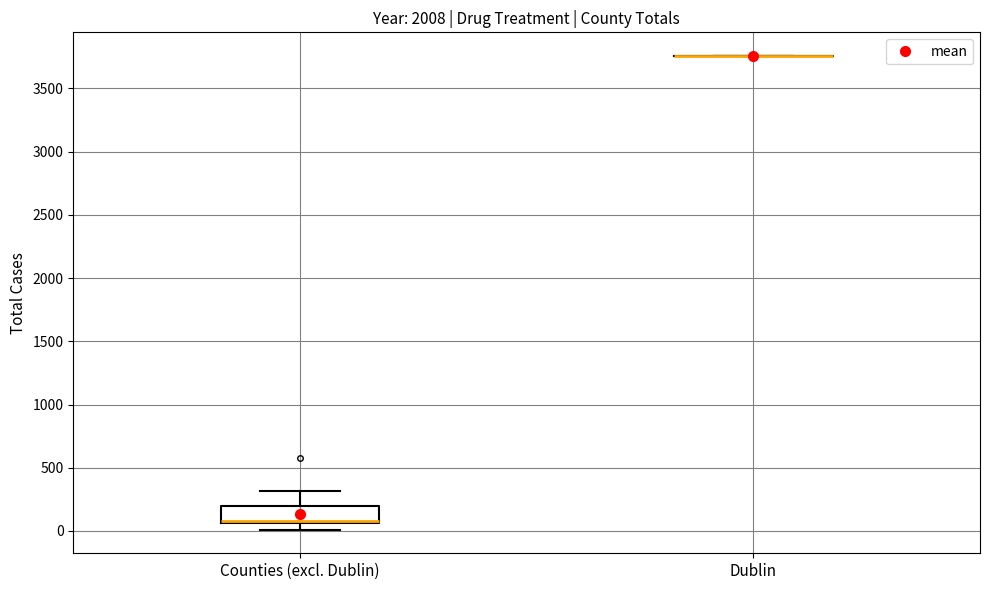

Reading left to right, read every box against the y-axis: the position of its median line, the range the box covers, and the ends of its whiskers. The values are not printed on the chart, so give them approximately, as read against the axis.

Counties (excl. Dublin): median 100, box 50 to 200, whiskers 0 to 300
Dublin: box collapsed to a line at 3750, whiskers 3750 to 3750